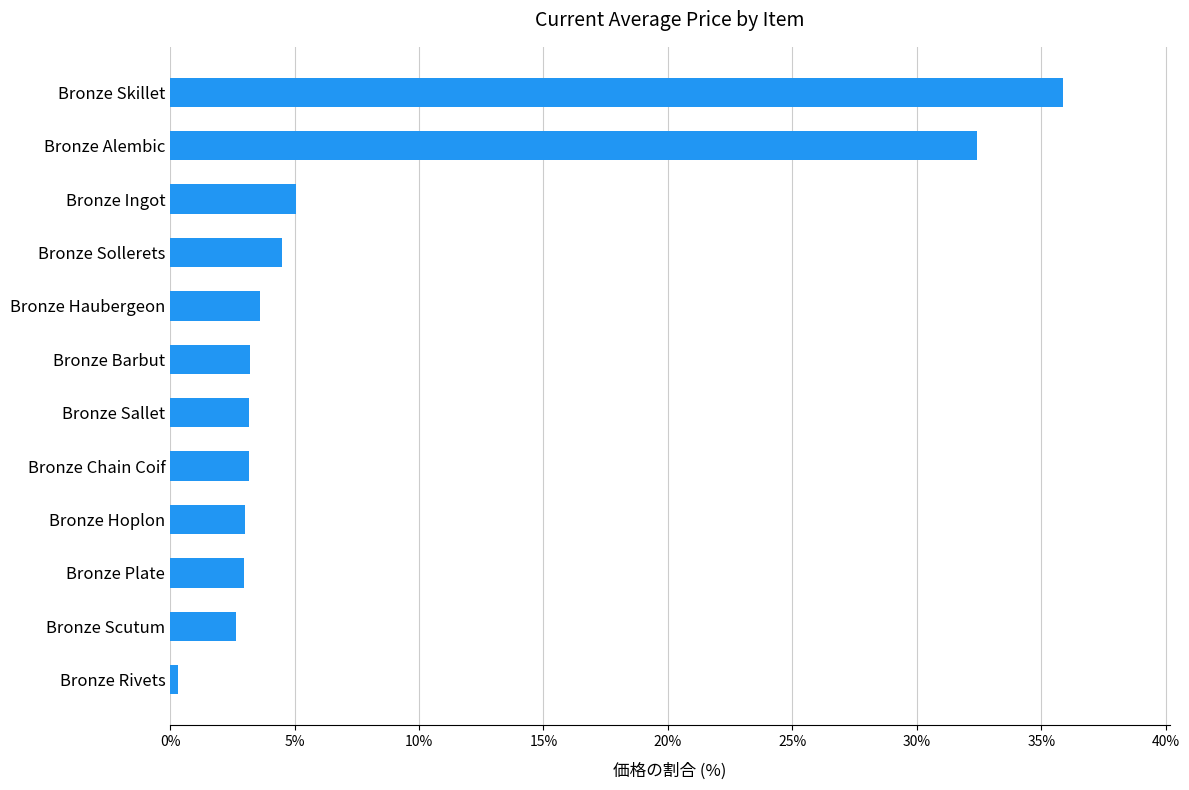

Count the number of data series in this chart.

1